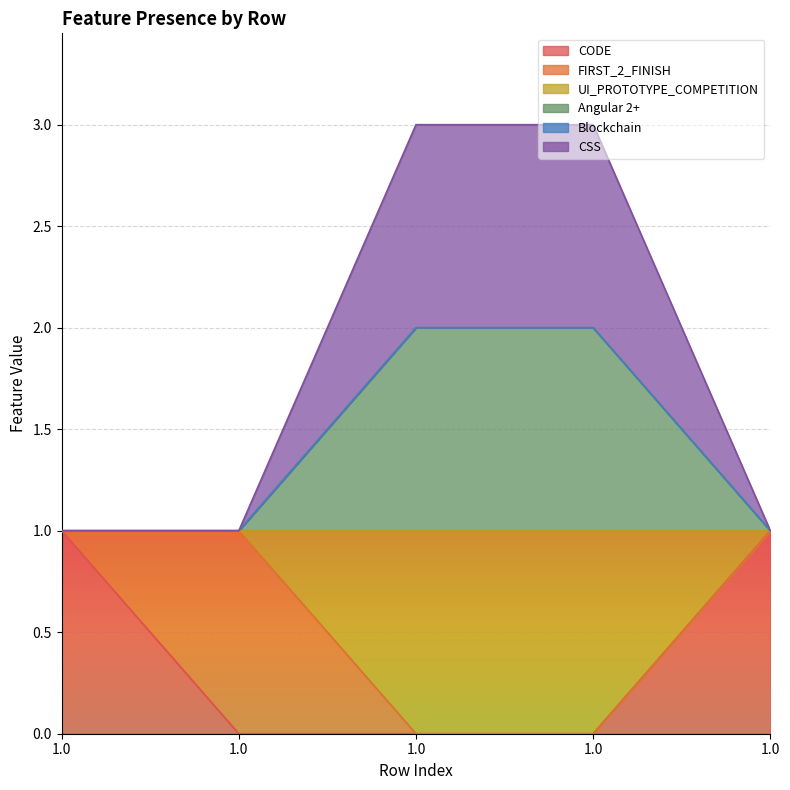

Rank the series at 1.0 from highest to lowest value.

CODE, UI_PROTOTYPE_COMPETITION, Angular 2+, CSS